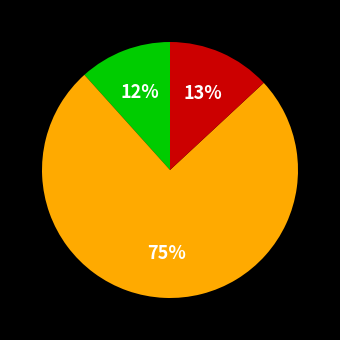

To the nearest percent, what is the average slice percentage?

33%